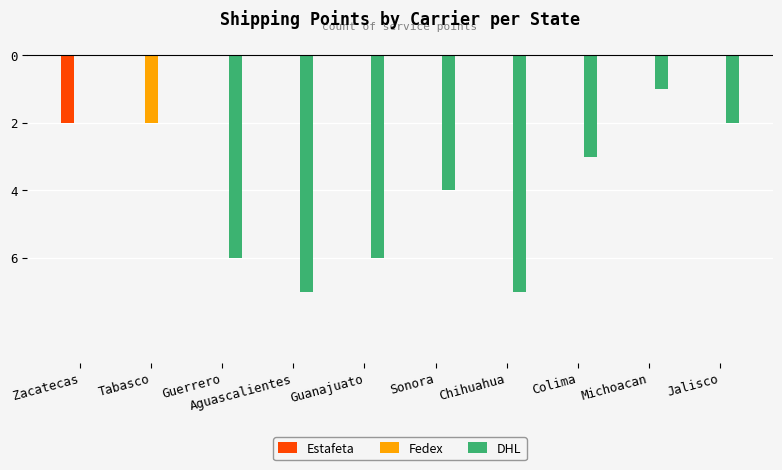

What are all the series names shown in the legend?

Estafeta, Fedex, DHL